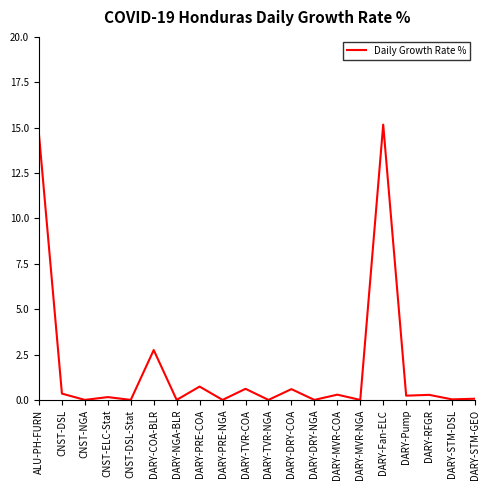

Between DARY-STM-GEO and DARY-PRE-COA, which is larger?

DARY-PRE-COA